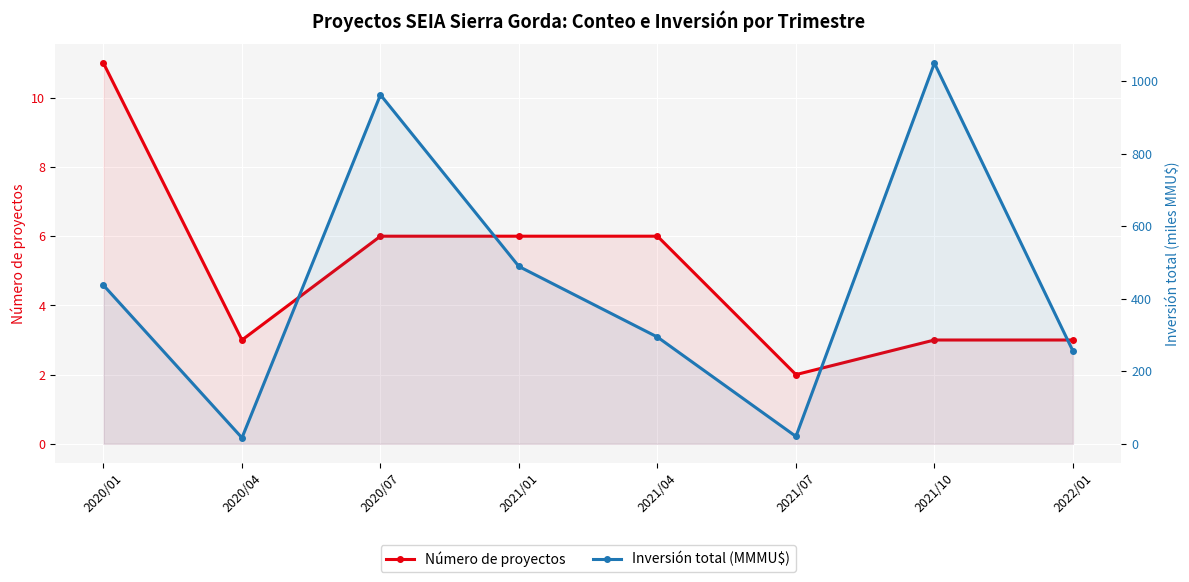

The value of Inversión total (MMMU$) at 2020/04 is 16.6. True or false?

True